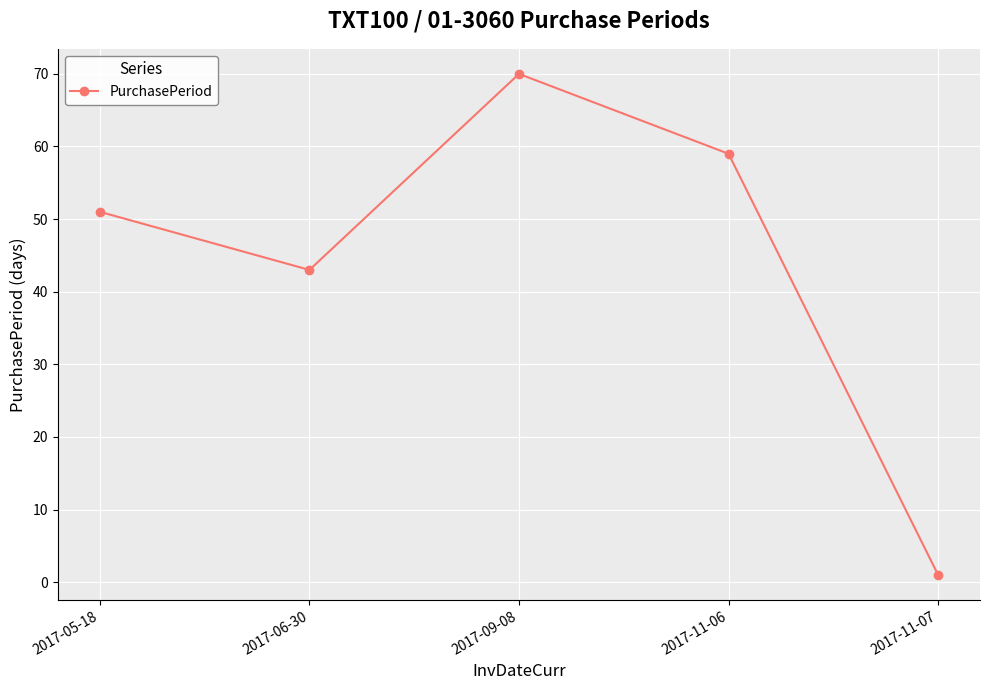

The value at 2017-06-30 is 43. True or false?

True